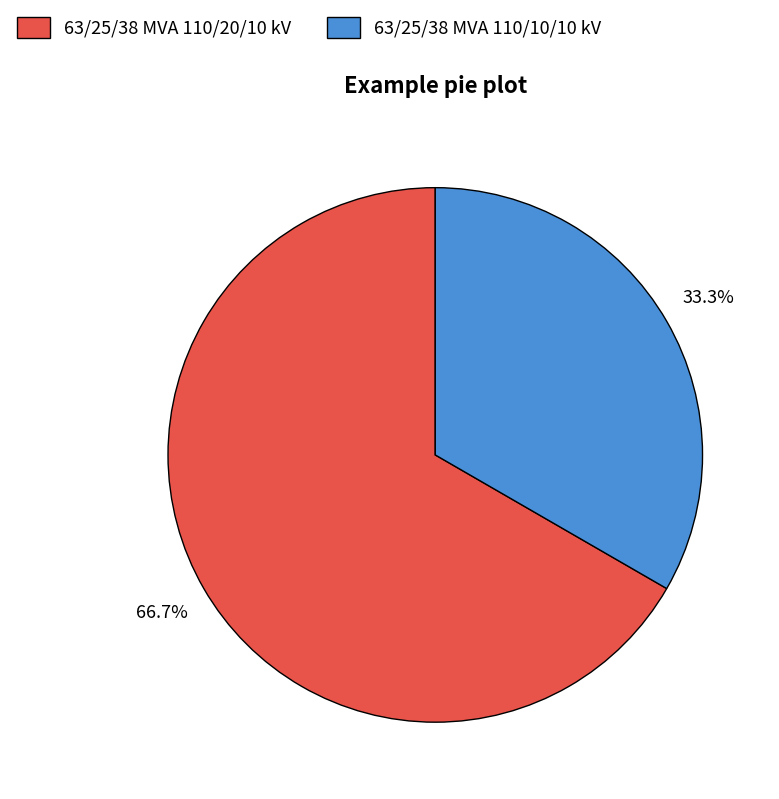

To the nearest percent, what percentage of the pie is 63/25/38 MVA 110/10/10 kV?

33%